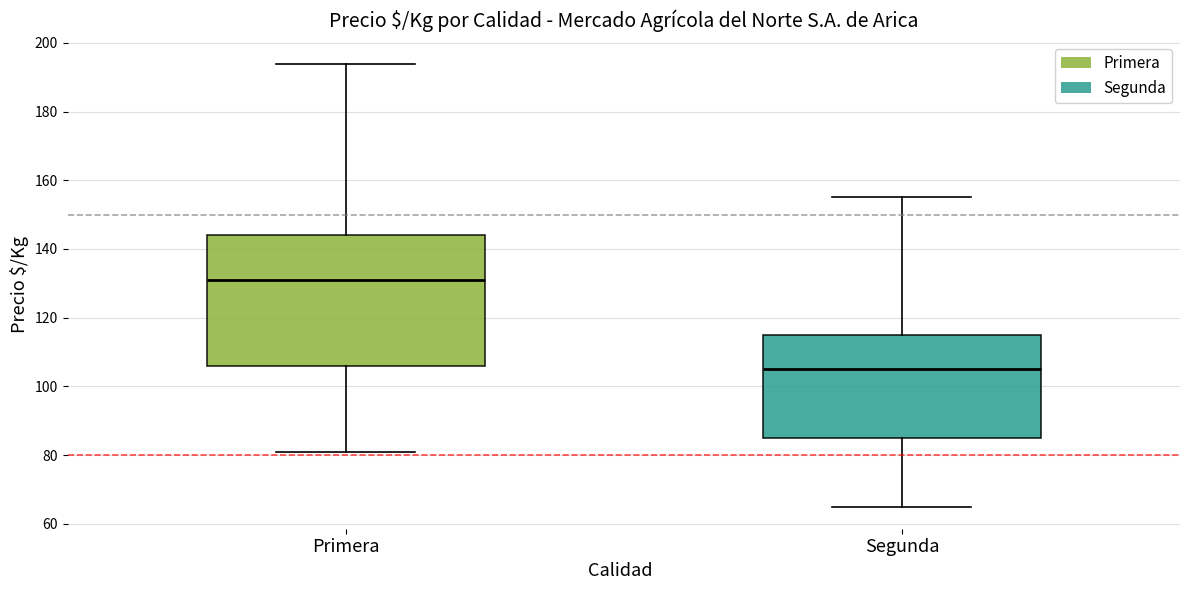

Which box's median line is the highest?

Primera